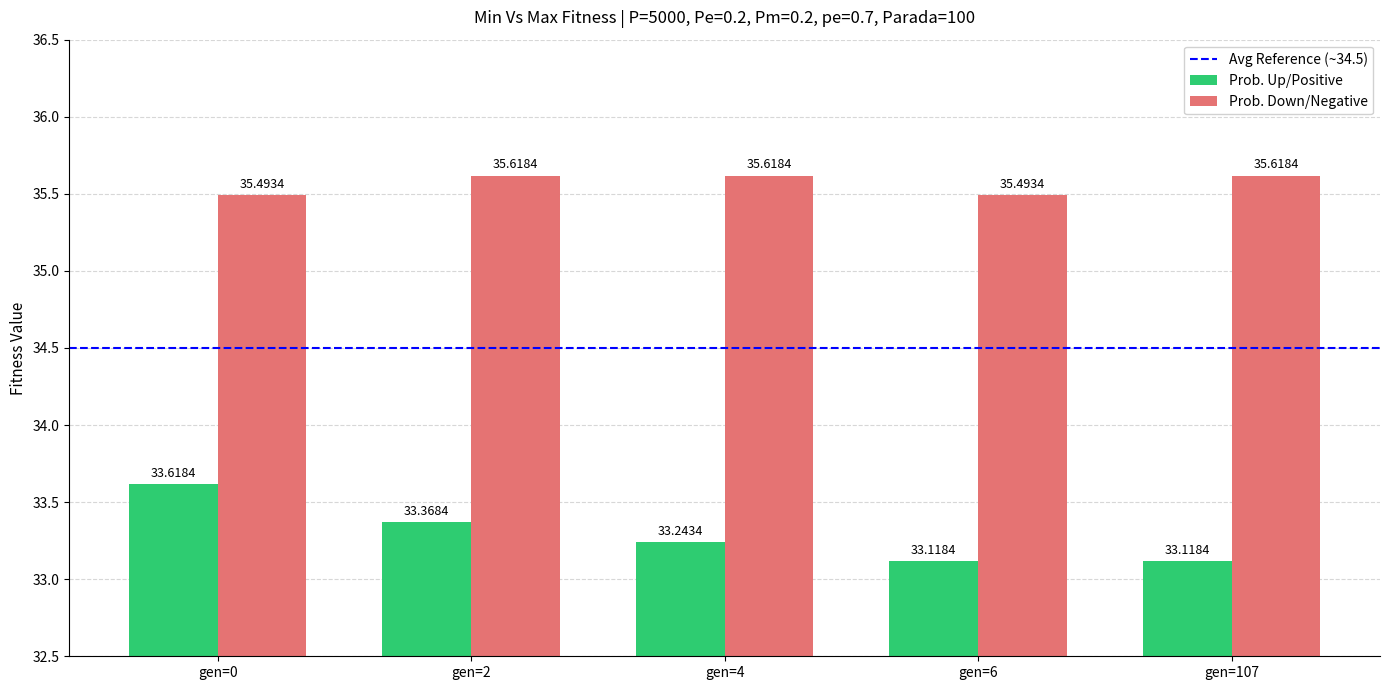

Which series has the largest total across all categories?

Prob. Down/Negative